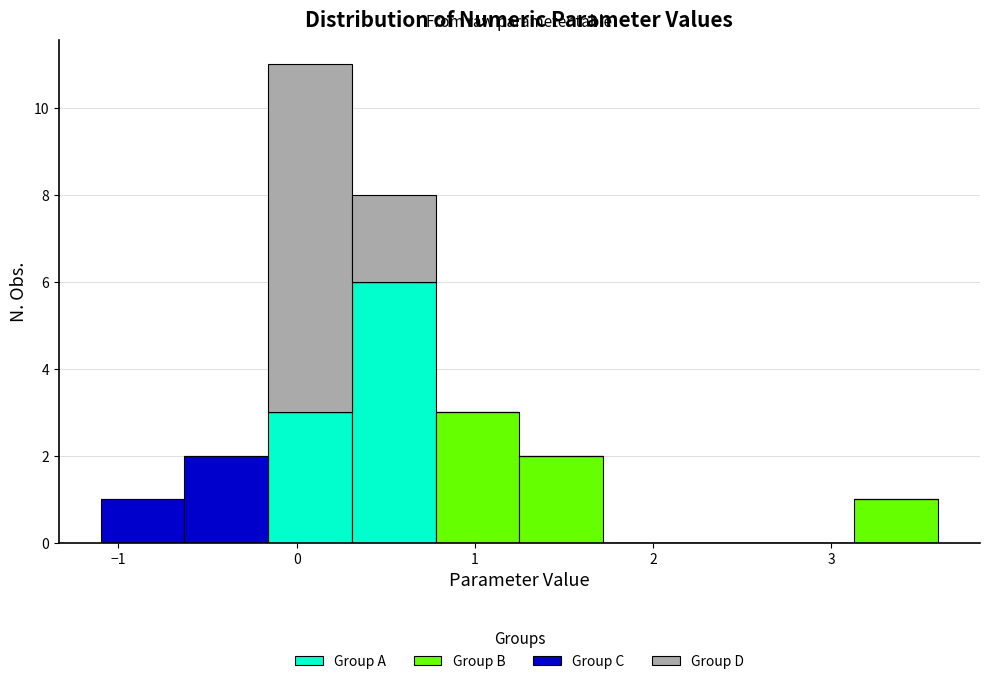

What is the total height of the stacked bar covering 1.25 to 1.72 on the x-axis? Neither the bar edges nor the heights are printed on the chart, so give them approximately, as read against the axes.

2